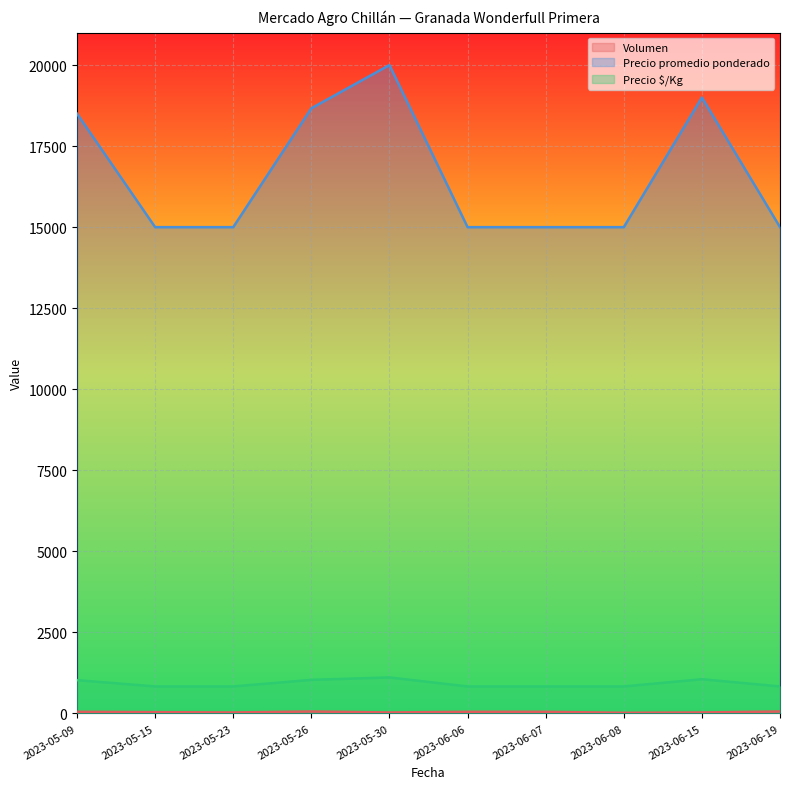

True or false: Precio promedio ponderado and Volumen intersect in this chart.

False